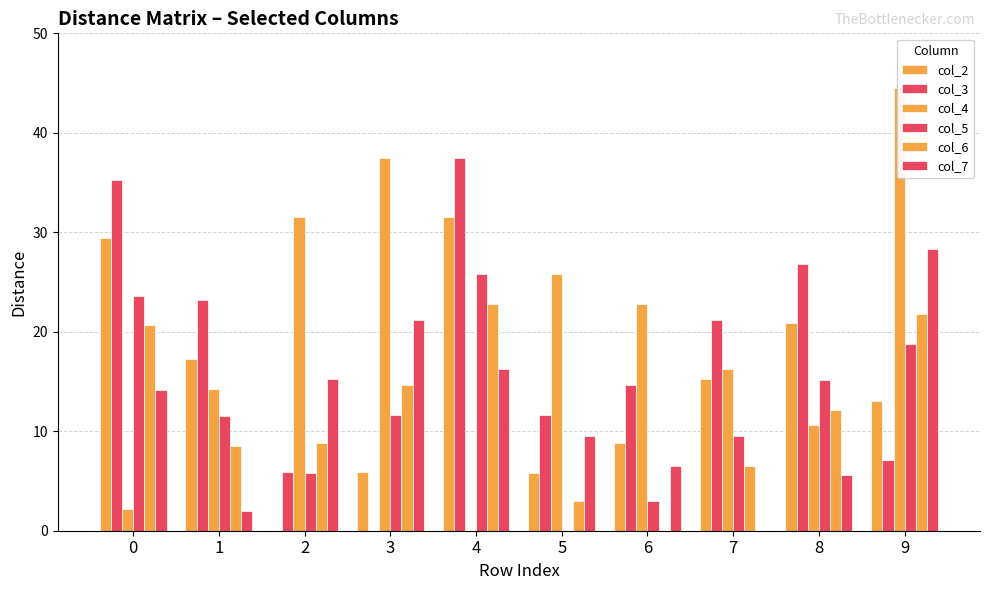

What is the sum of all col_6 values?

118.8